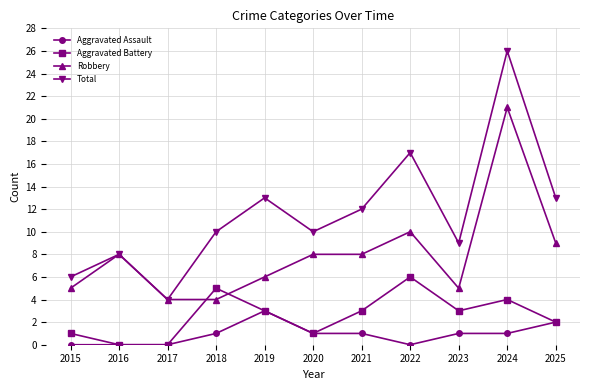

Reading right to left, what are all the values shown in this chart?

Aggravated Assault: 2025=2	2024=1	2023=1	2022=0	2021=1	2020=1	2019=3	2018=1	2017=0	2016=0	2015=0
Aggravated Battery: 2025=2	2024=4	2023=3	2022=6	2021=3	2020=1	2019=3	2018=5	2017=0	2016=0	2015=1
Robbery: 2025=9	2024=21	2023=5	2022=10	2021=8	2020=8	2019=6	2018=4	2017=4	2016=8	2015=5
Total: 2025=13	2024=26	2023=9	2022=17	2021=12	2020=10	2019=13	2018=10	2017=4	2016=8	2015=6